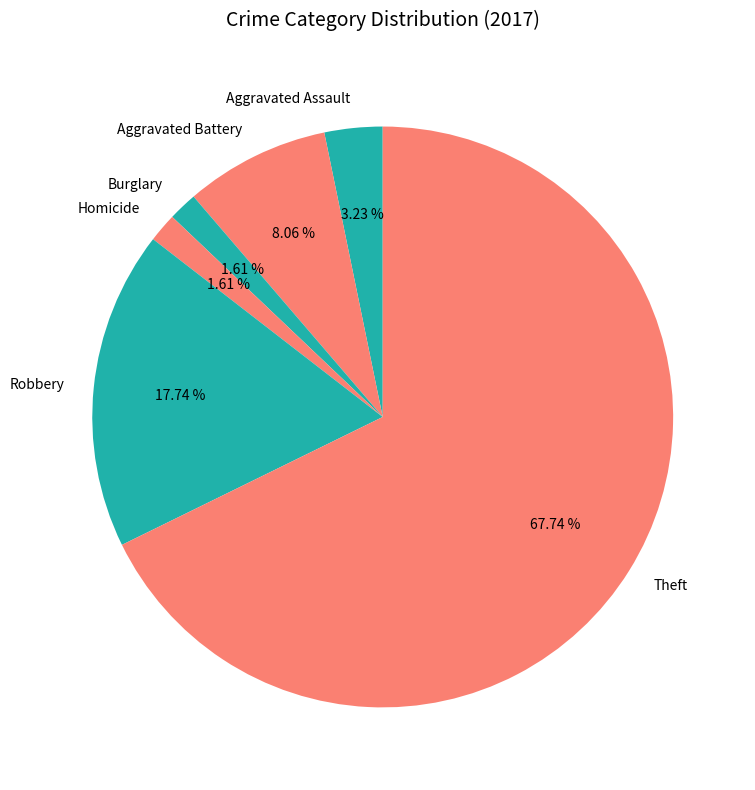

What is the largest slice in the pie chart?

Theft